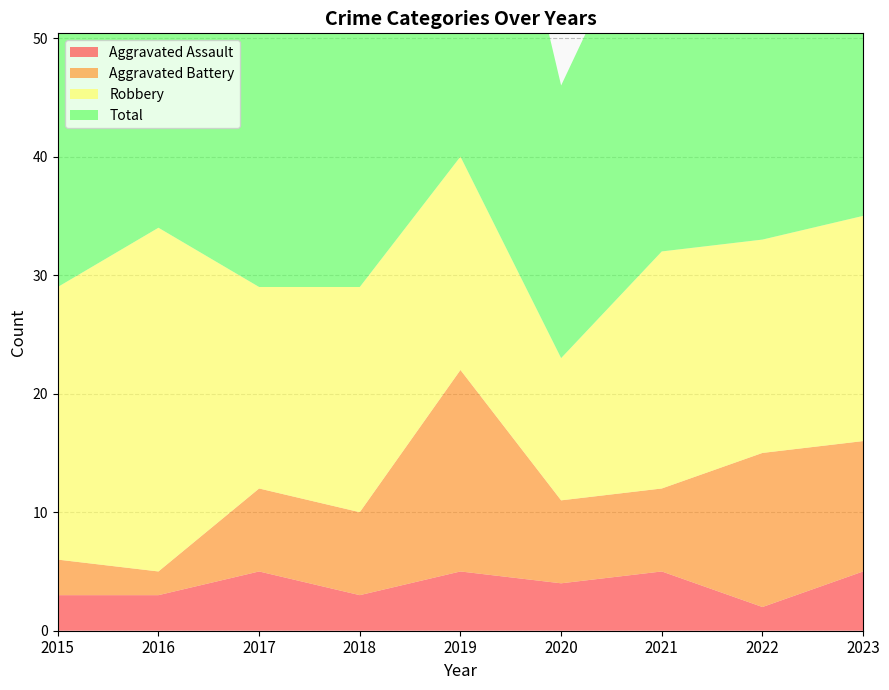

Reading left to right, transcribe all the data shown in this chart.

Aggravated Assault: 3	3	5	3	5	4	5	2	5
Aggravated Battery: 3	2	7	7	17	7	7	13	11
Robbery: 23	29	17	19	18	12	20	18	19
Total: 29	34	29	31	42	23	32	34	36